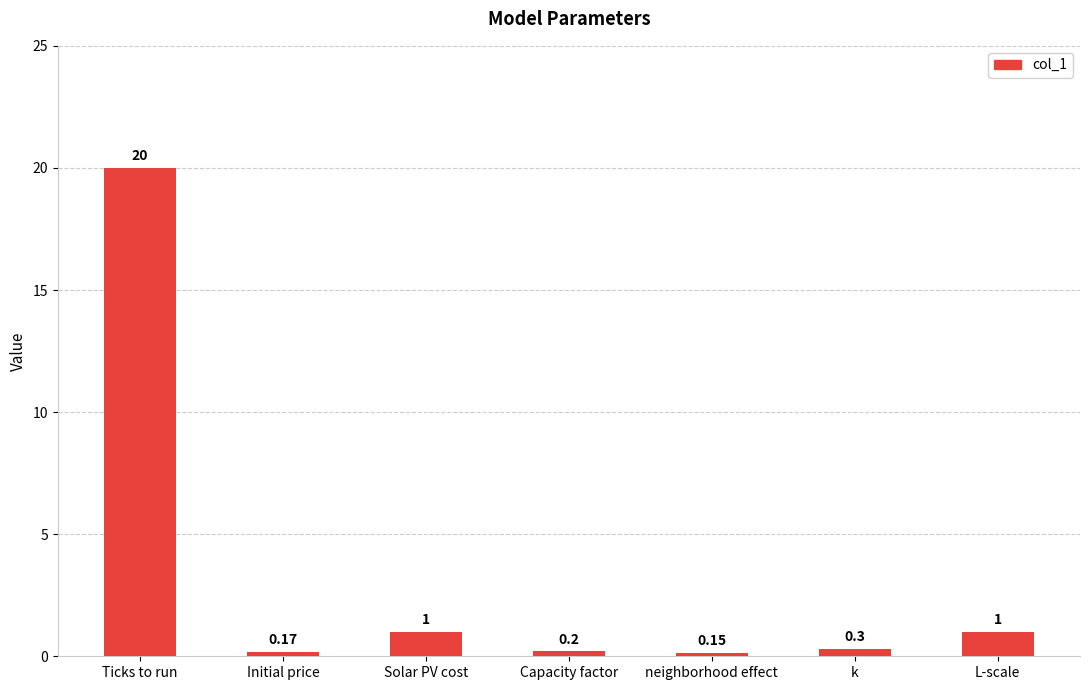

Which category has the lowest value across all series?

neighborhood effect